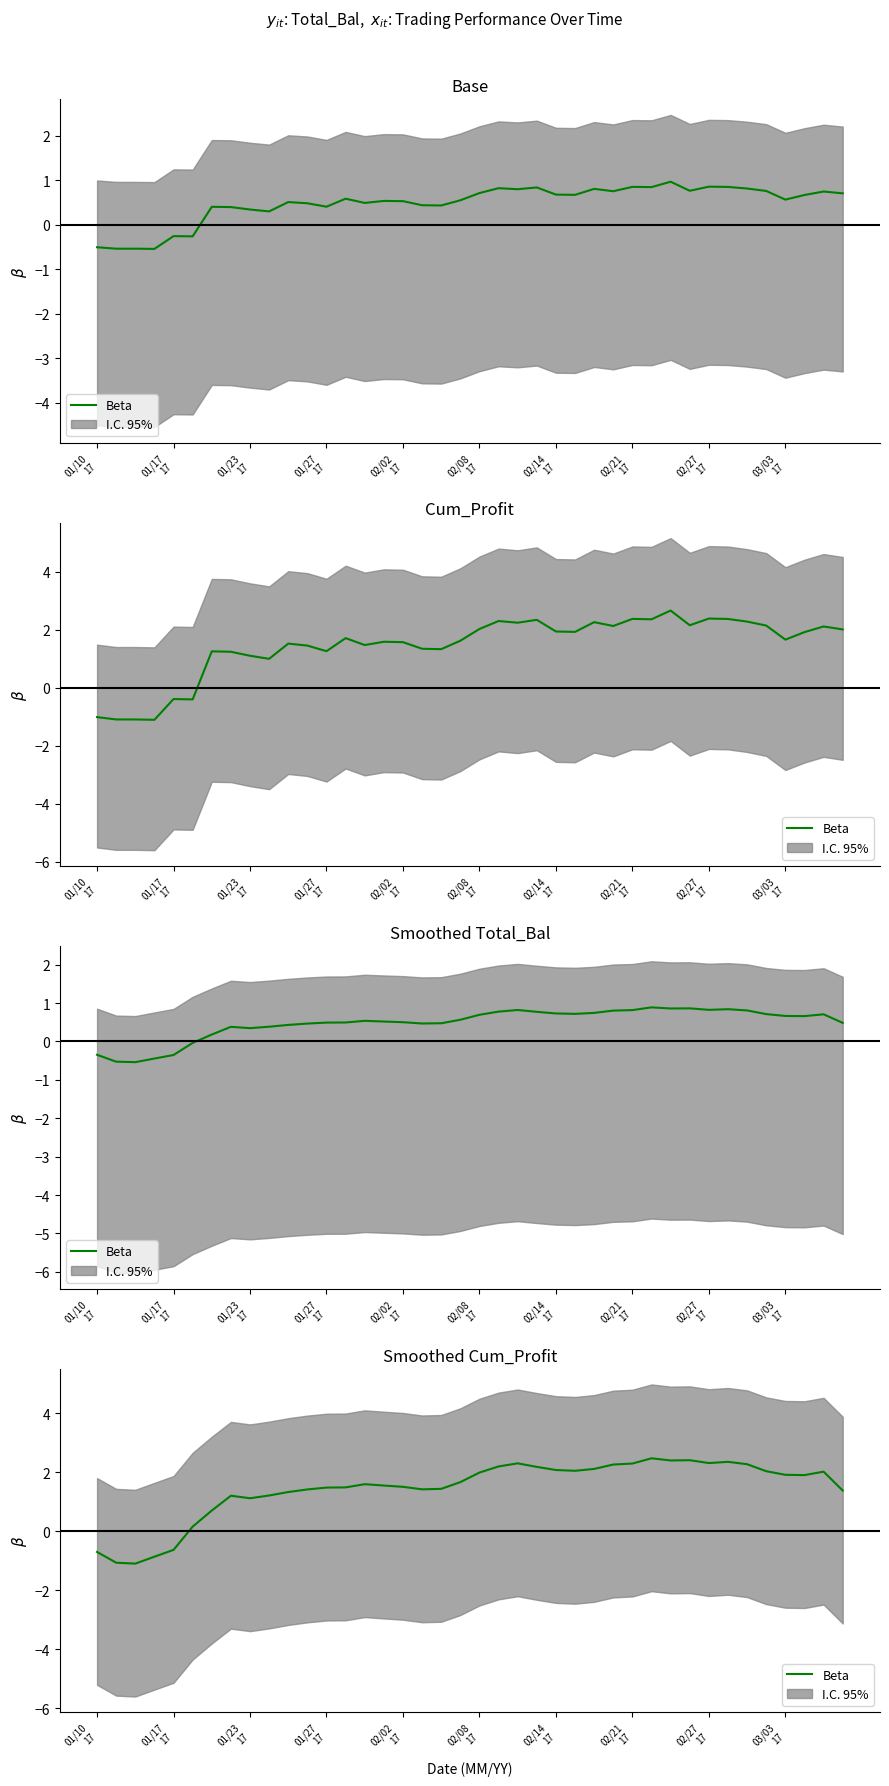

Reading left to right, transcribe all the data shown in this chart.

-0.7	-1.1	-1.1	-0.9	-0.6	0.2	0.7	1.2	1.1	1.2	1.3	1.4	1.5	1.5	1.6	1.5	1.5	1.4	1.4	1.7	2.0	2.2	2.3	2.2	2.1	2.0	2.1	2.3	2.3	2.5	2.4	2.4	2.3	2.3	2.3	2.0	1.9	1.9	2.0	1.4